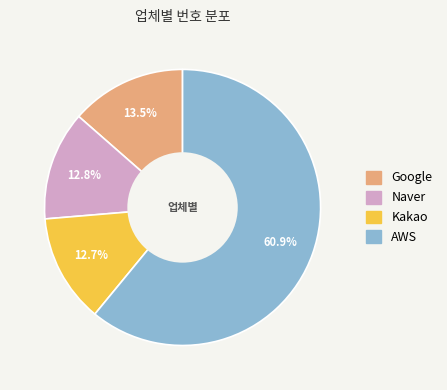

What is the ratio of the value at Kakao to the value at Naver?

1.0